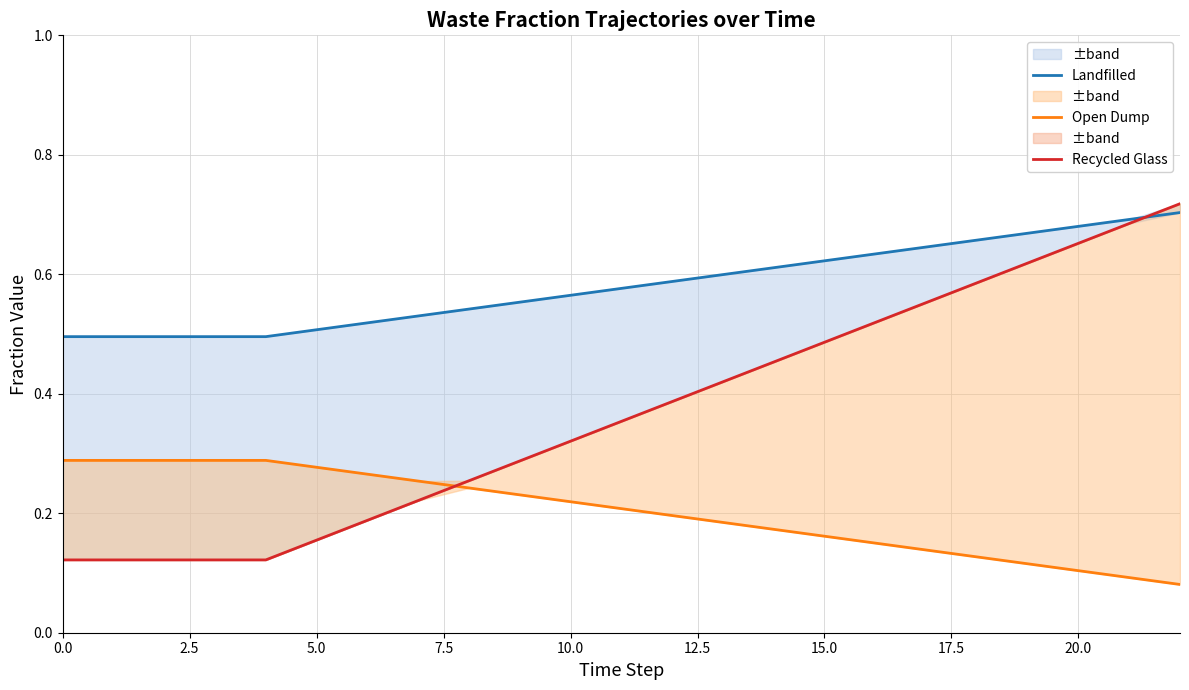

Which series has the widest spread of values?

Recycled Glass